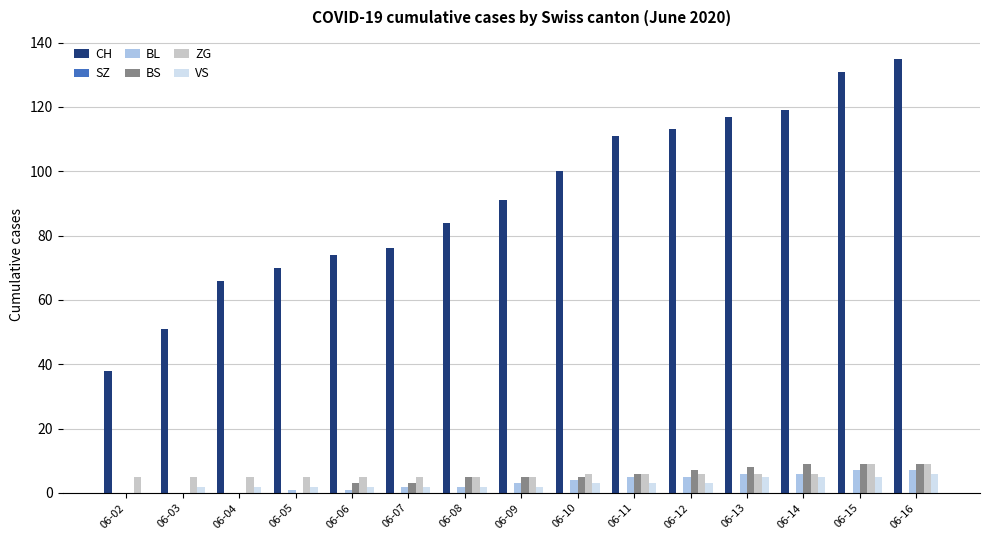

Which series has the largest total across all categories?

CH